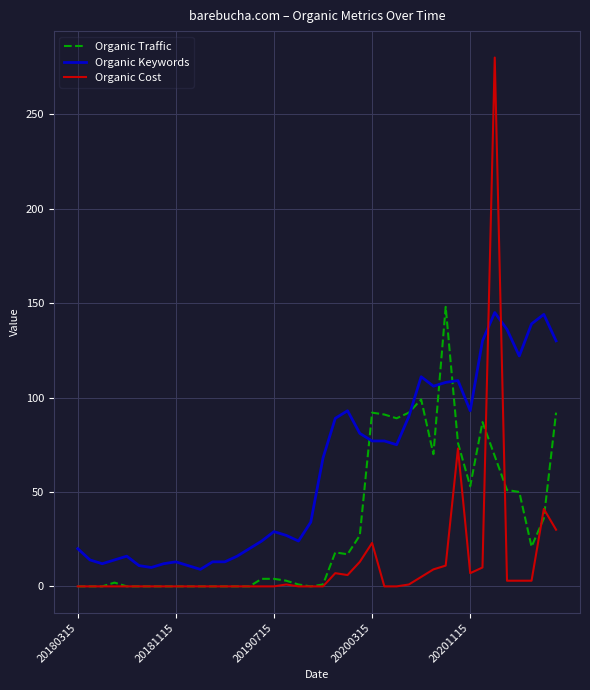

List the series in order of their overall mean, lowest first.

Organic Cost, Organic Traffic, Organic Keywords